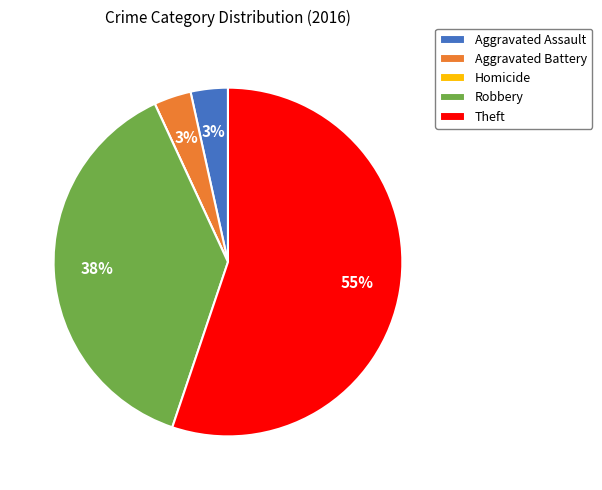

Which slice is the largest?

Theft